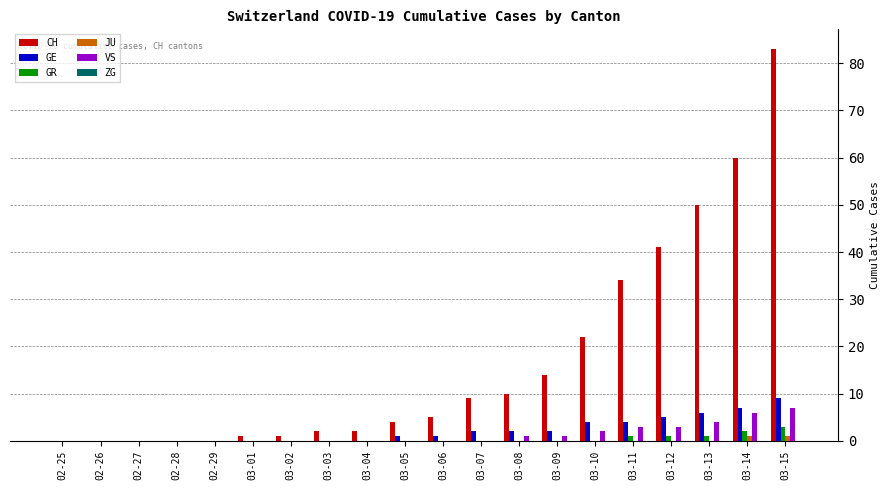

What is the sum of all CH values?

338